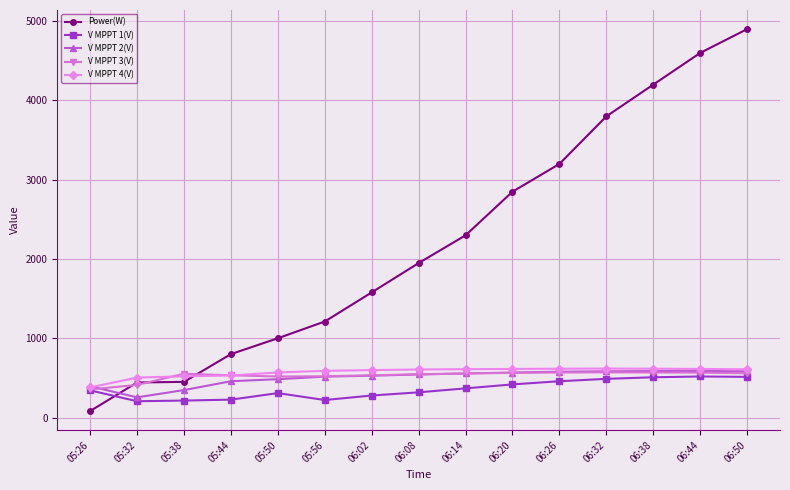

Which category has the highest value across all series?

06:50